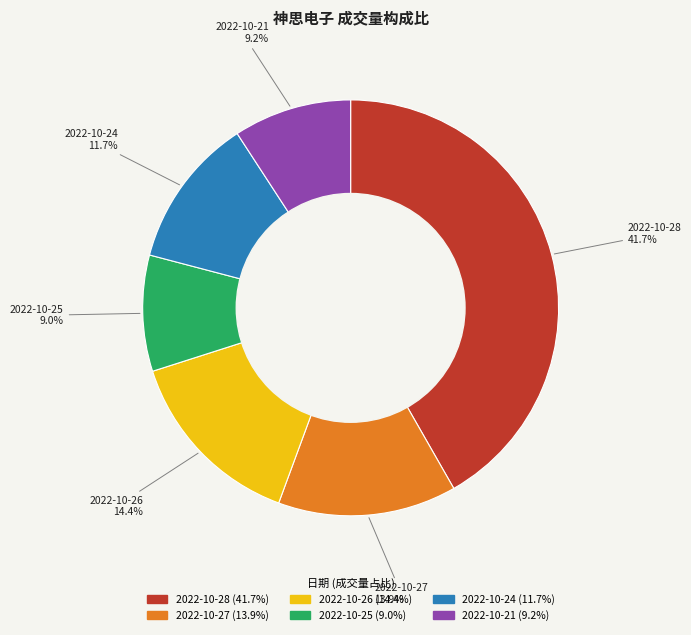

How many segments does this pie chart have?

6